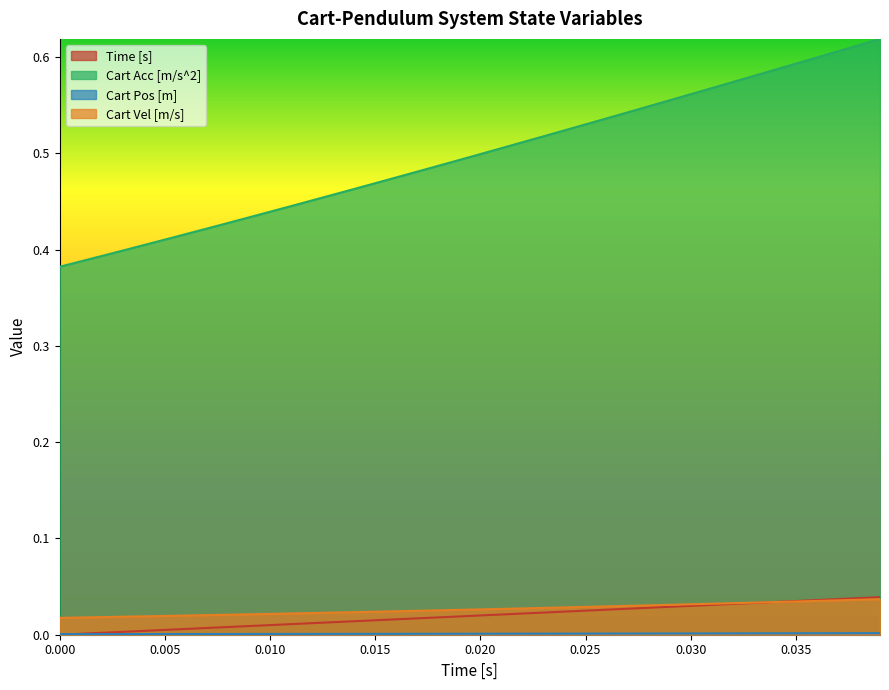

Which series has the largest total across all categories?

Cart Acc [m/s^2]